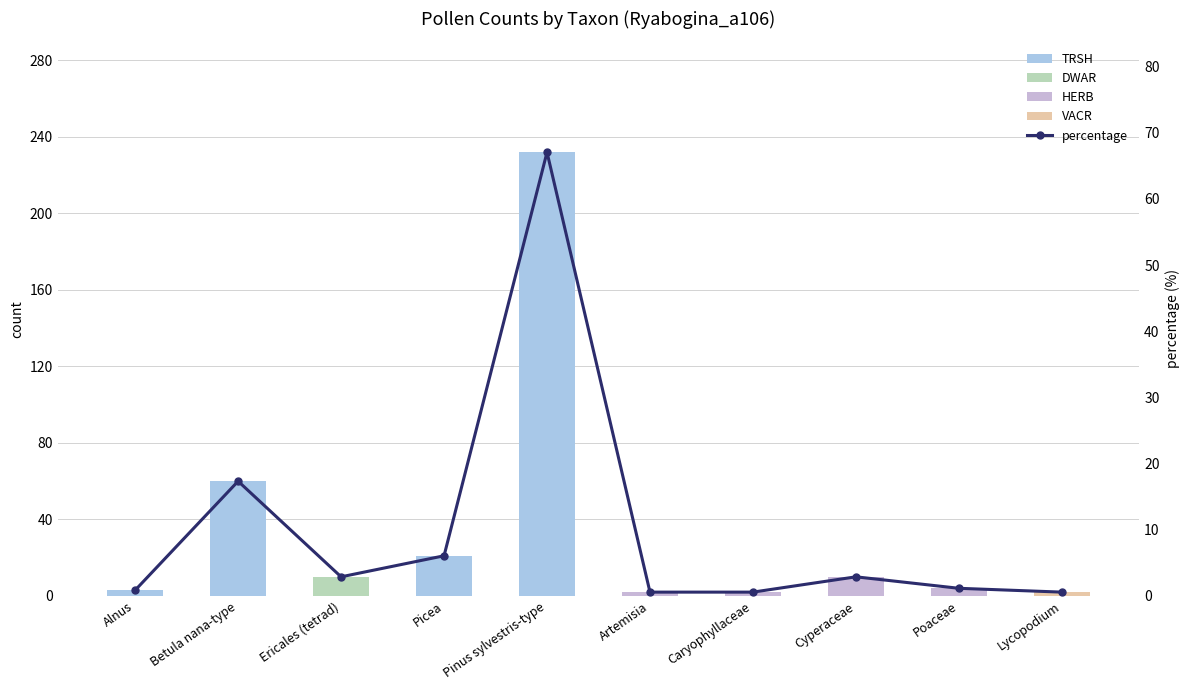

How many groups of bars are there?

10